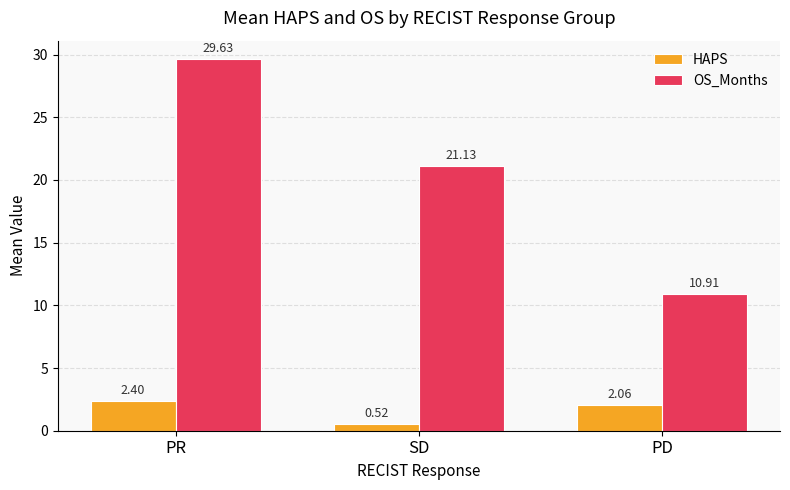

At which category is the sum across all series the highest?

PR